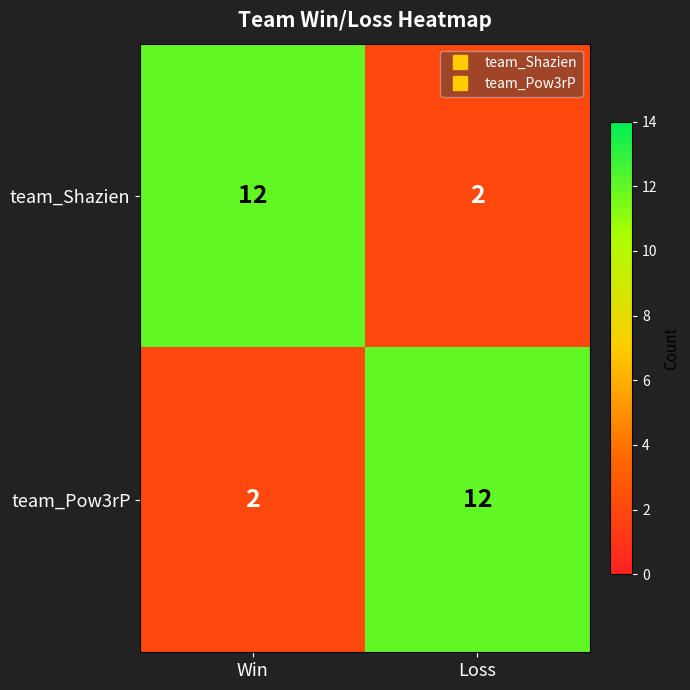

Reading left to right, what are all the values shown in this chart?

team_Shazien: Win=12	Loss=2
team_Pow3rP: Win=2	Loss=12